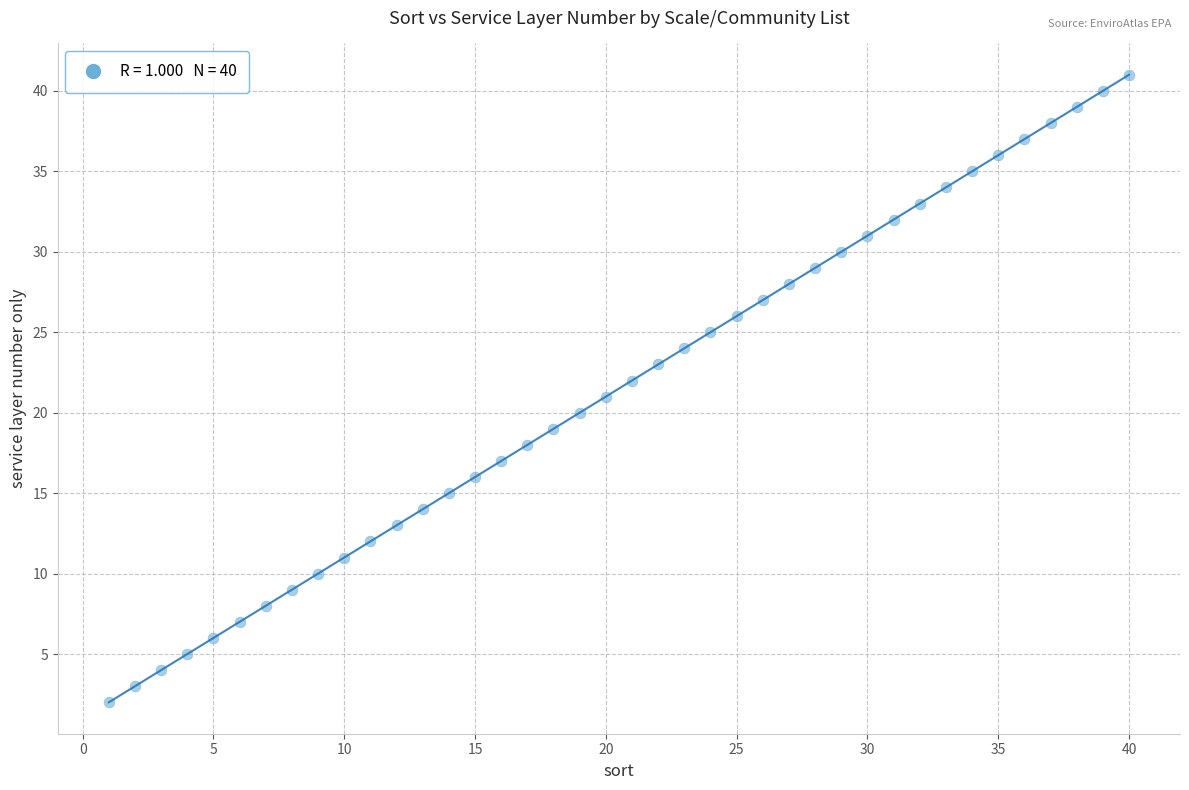

What is the range of X values (max minus min)?

39